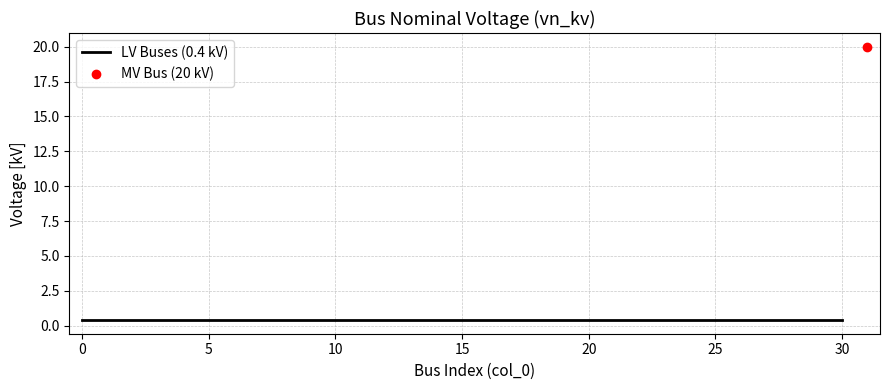

Does the chart have visible grid lines?

Yes